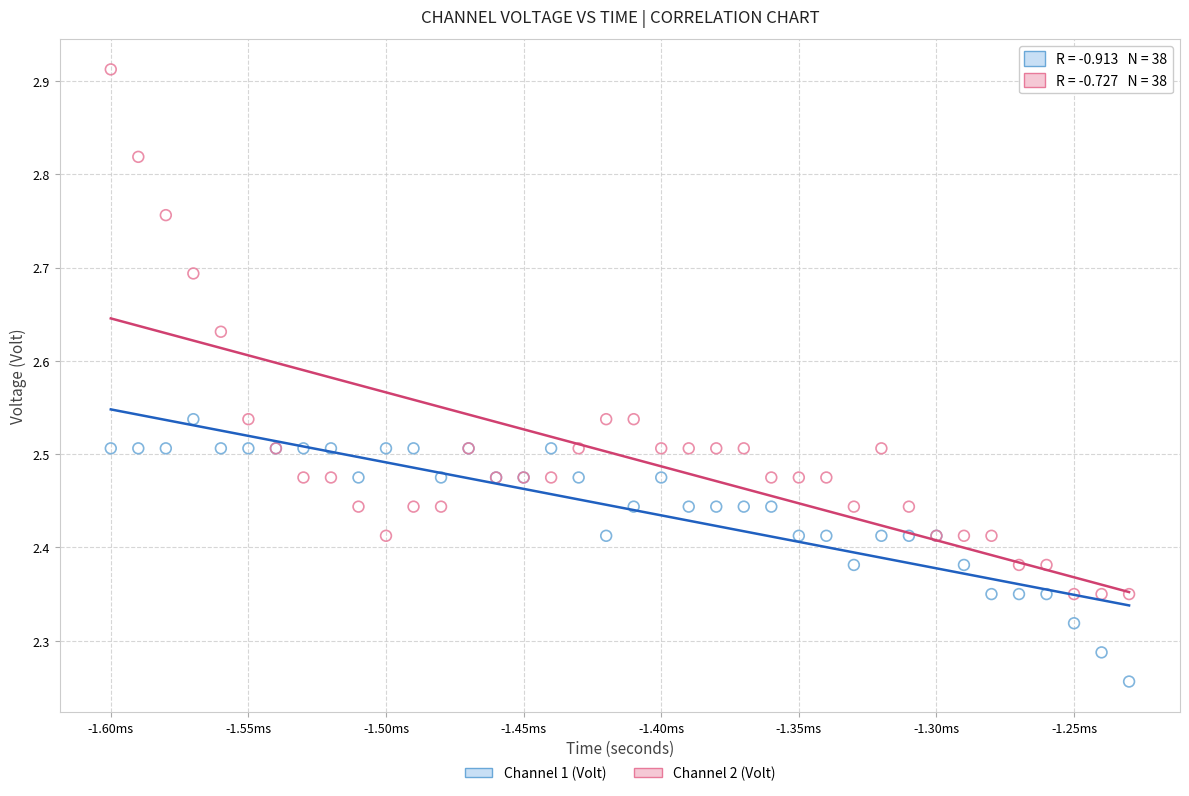

Which series has the largest Y range (max minus min)?

Channel 2 (Volt)